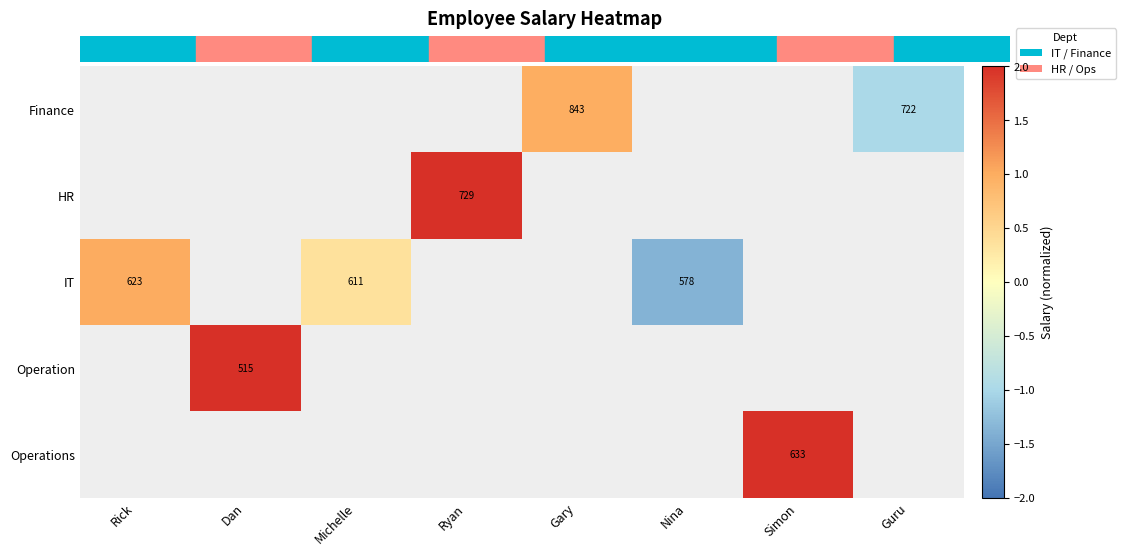

Count the number of data series in this chart.

5